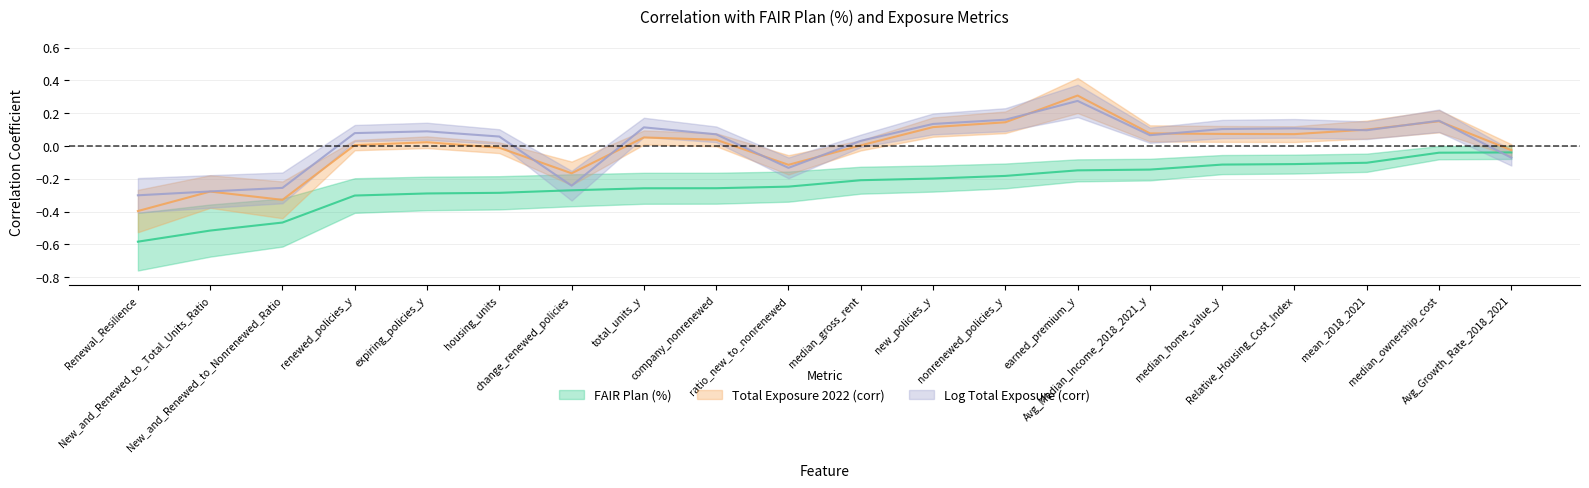

True or false: Total Exposure 2022 (corr) and Log Total Exposure (corr) intersect in this chart.

True